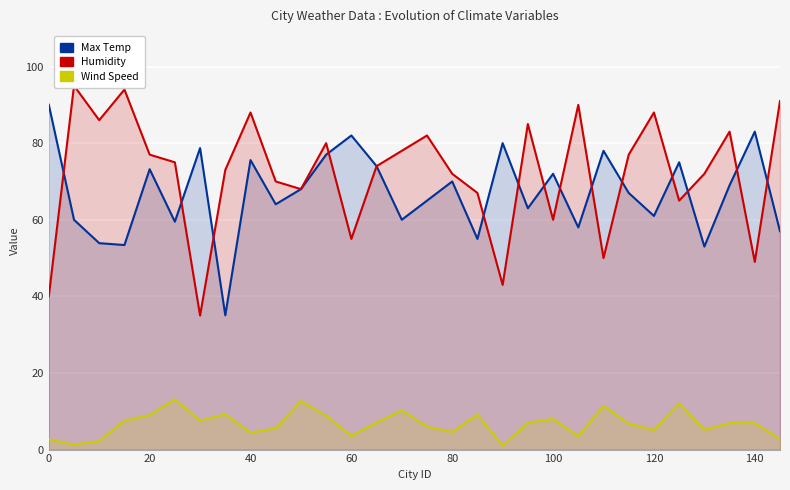

Reading left to right, what are all the values shown in this chart?

Max Temp: 90.0	60.0	53.9	53.4	73.2	59.5	78.7	35.1	75.6	64.0	68.0	77.0	82.0	74.0	60.0	65.0	70.0	55.0	80.0	63.0	72.0	58.0	78.0	67.0	61.0	75.0	53.0	69.0	83.0	57.0
Humidity: 40.0	95.0	86.0	94.0	77.0	75.0	35.0	73.0	88.0	70.0	68.0	80.0	55.0	74.0	78.0	82.0	72.0	67.0	43.0	85.0	60.0	90.0	50.0	77.0	88.0	65.0	72.0	83.0	49.0	91.0
Wind Speed: 2.6	1.3	2.2	7.5	9.0	13.1	7.5	9.2	4.5	5.5	12.7	8.8	3.6	7.1	10.2	6.0	4.6	9.2	1.0	7.0	8.0	3.5	11.4	6.8	5.1	12.1	5.2	6.9	6.9	2.8